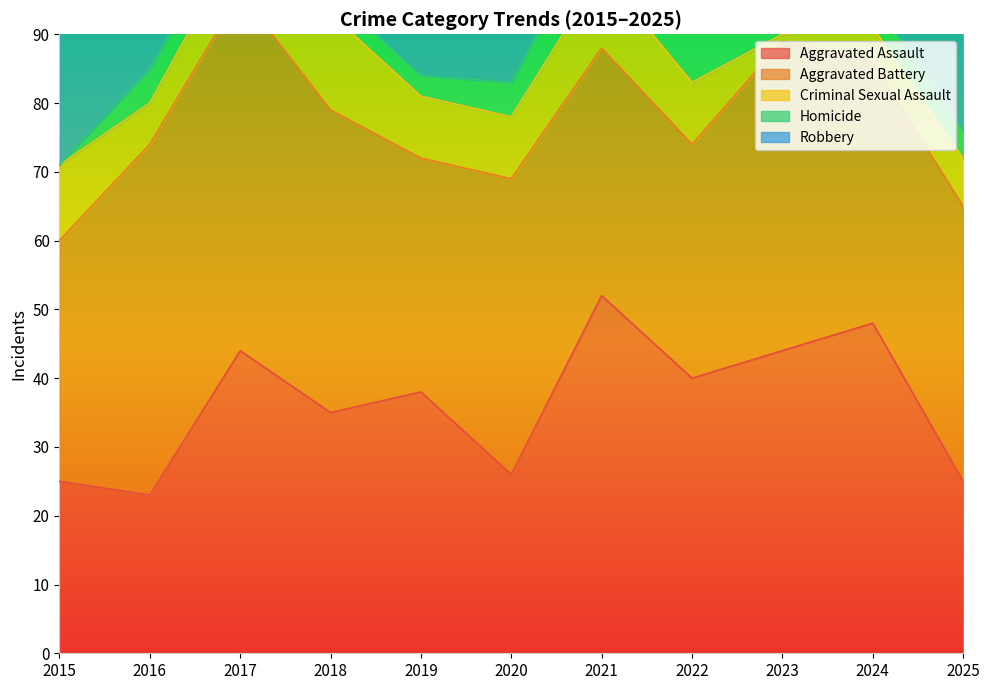

How many interior local valleys does the Criminal Sexual Assault series have?

2